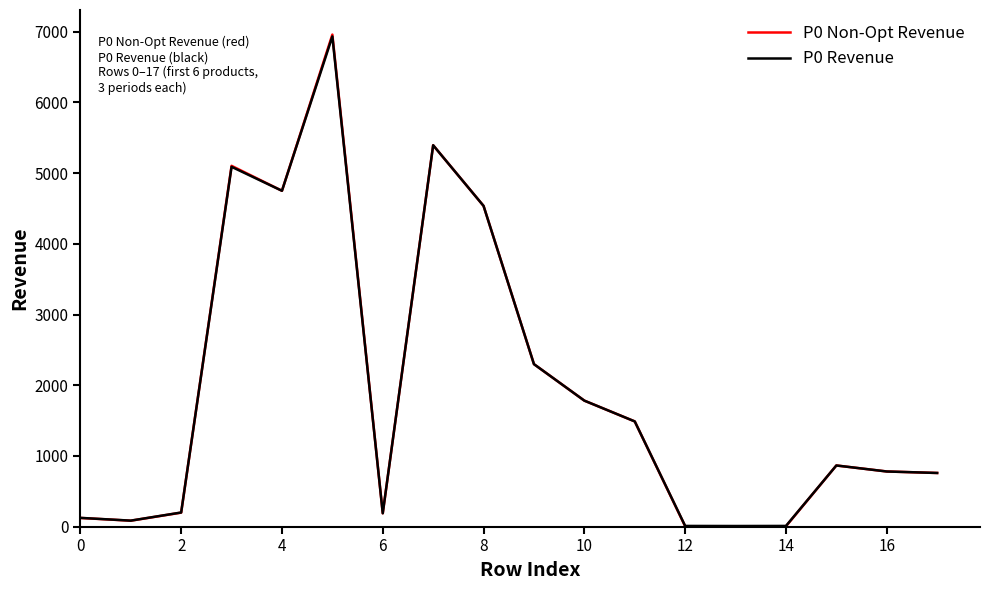

What is the average value of the P0 Revenue series?

1961